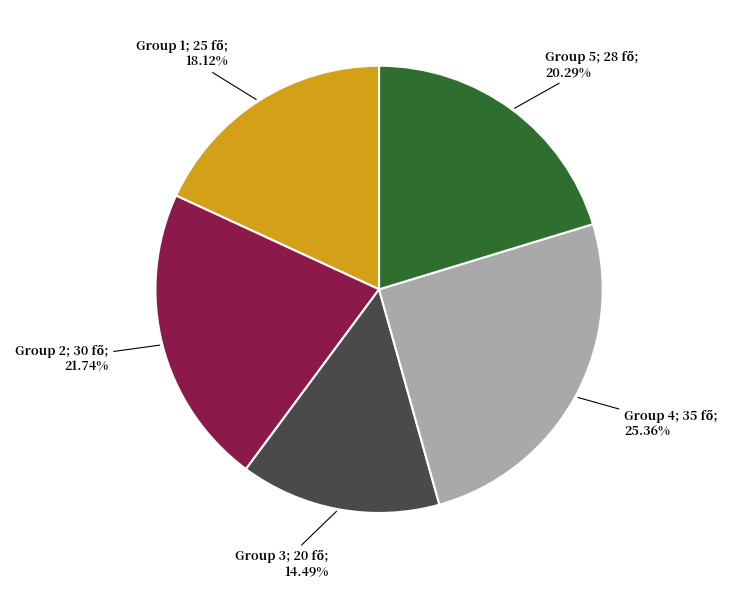

Is there a majority slice in this chart?

No